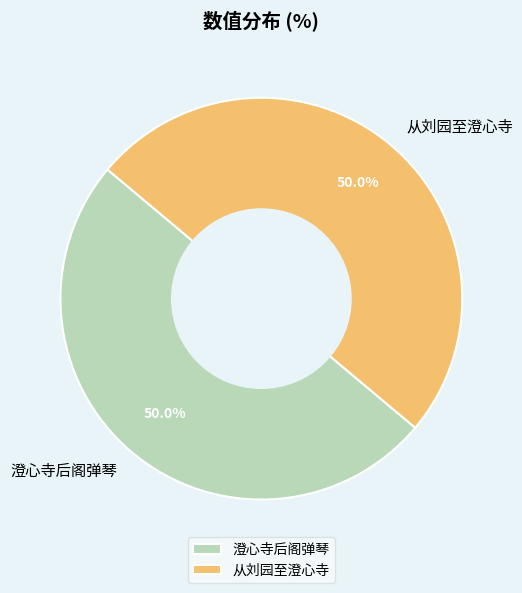

What percentage is NOT represented by 澄心寺后阁弹琴?

50.0%